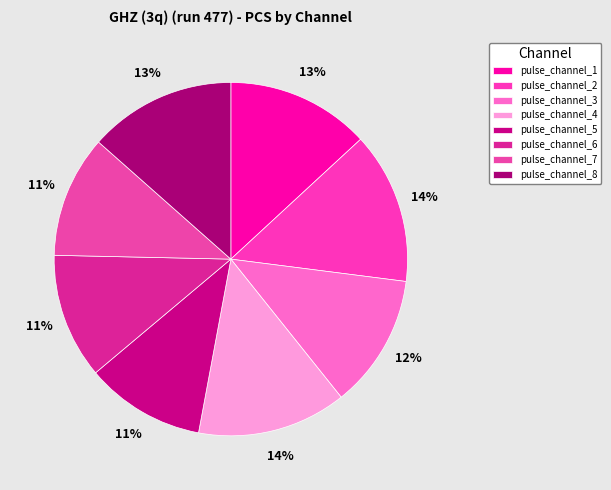

Which category has the biggest portion of the pie?

pulse_channel_2